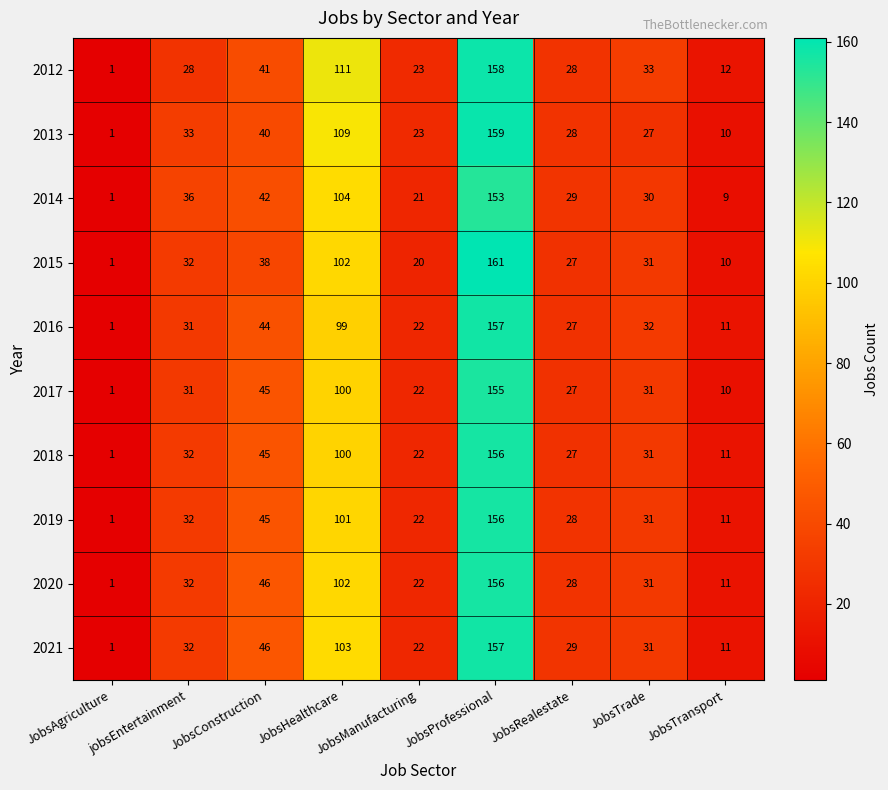

At how many categories does at least one series exceed 13?

7